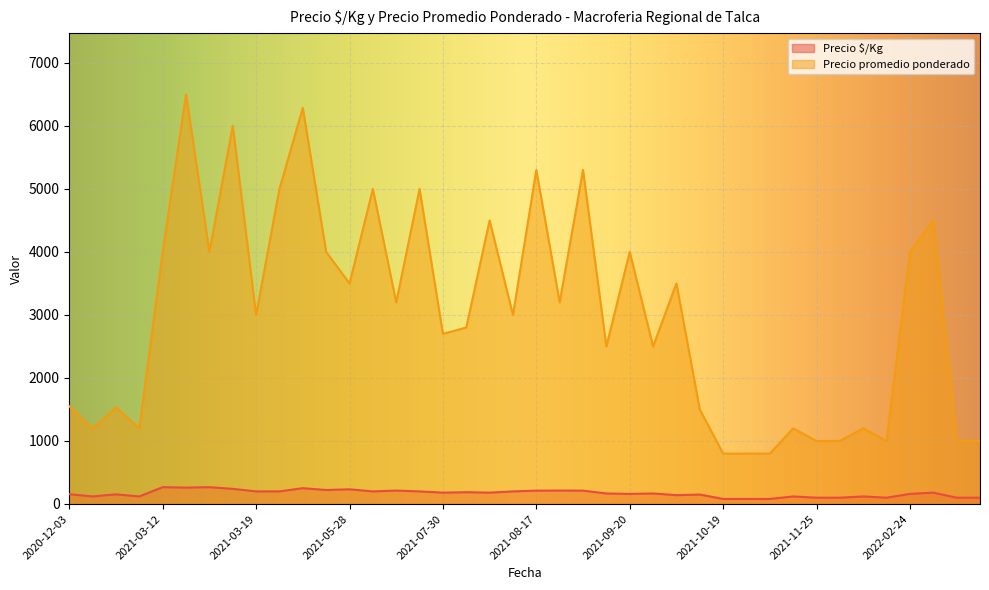

Which series has the largest total across all categories?

Precio promedio ponderado